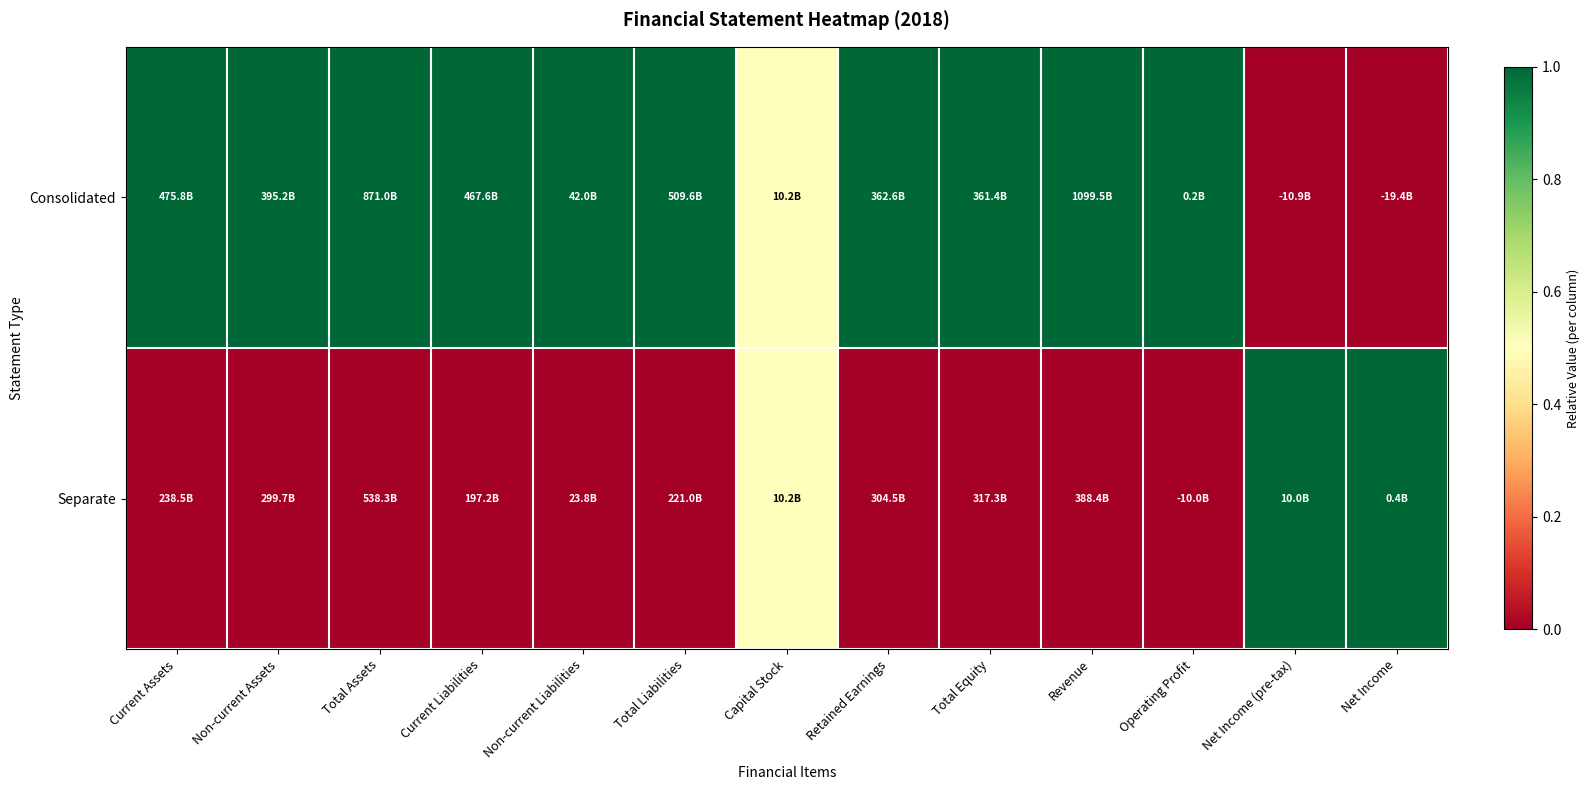

Which series has the widest spread of values?

Consolidated